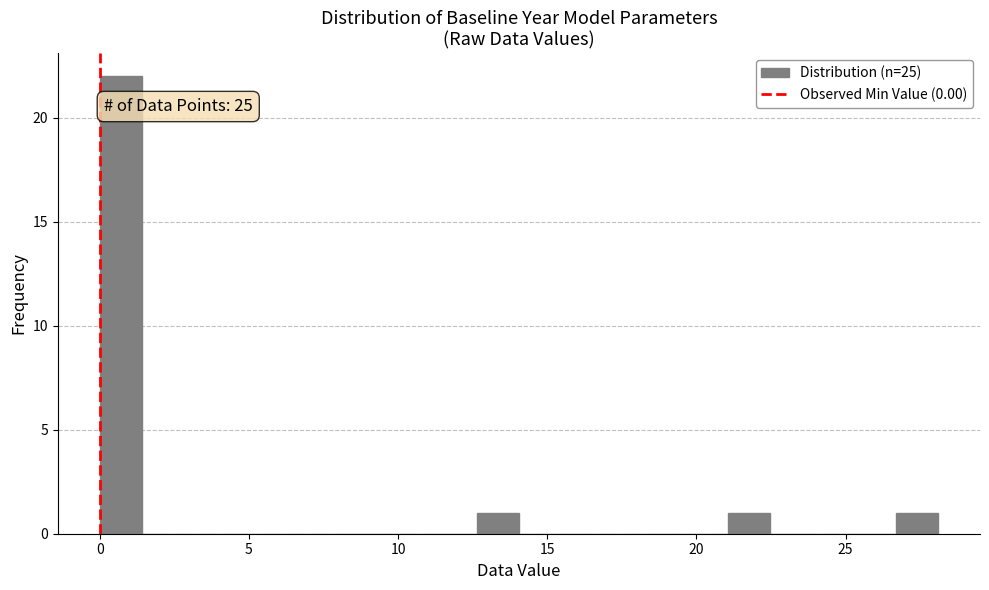

Read against the x-axis, roughly where is the centre of the tallest bar?

0.5